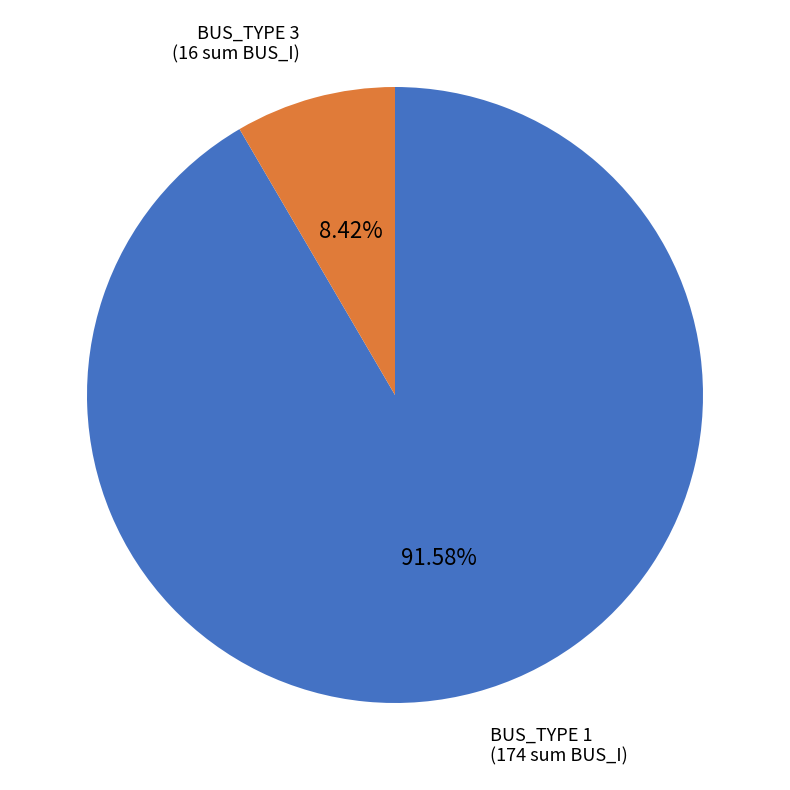

Which category accounts for the majority?

BUS_TYPE 1